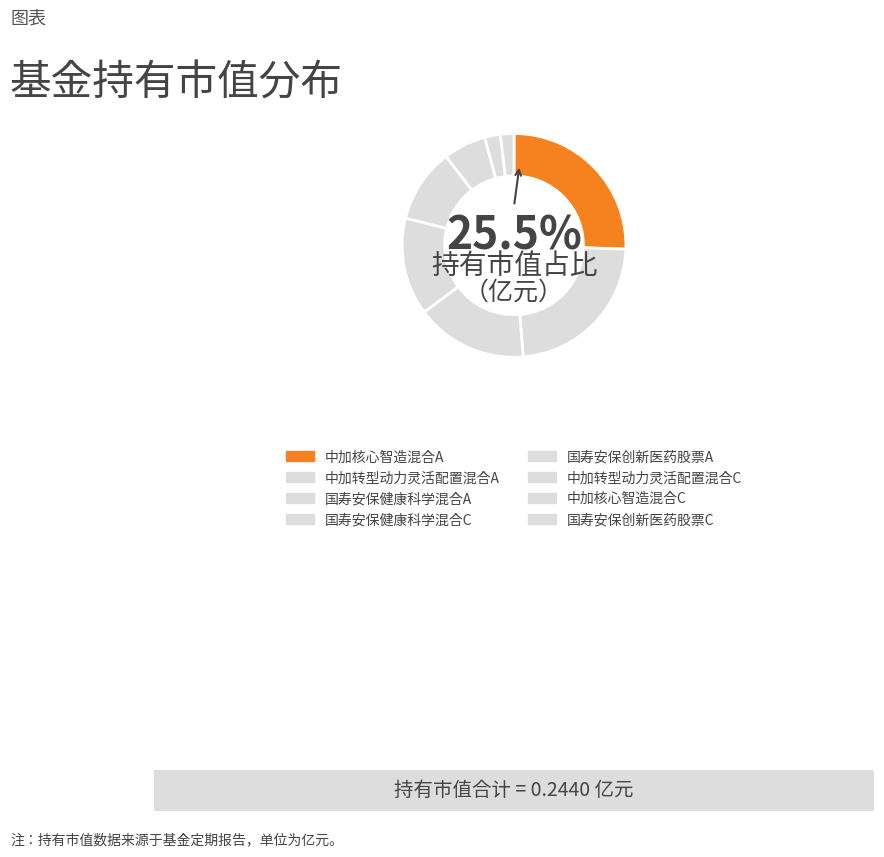

What percentage is the 中加核心智造混合C slice, to the nearest percent?

2%